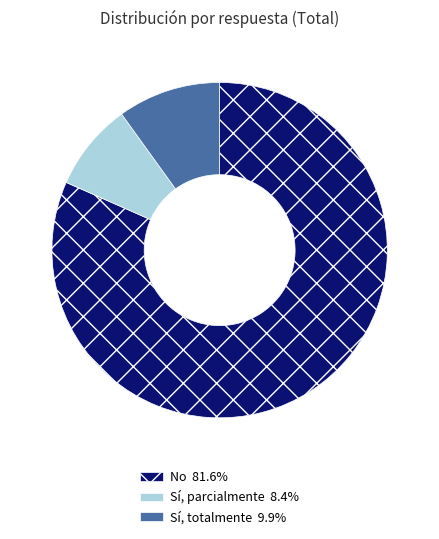

Is the sum of No and Sí, totalmente greater than half?

Yes